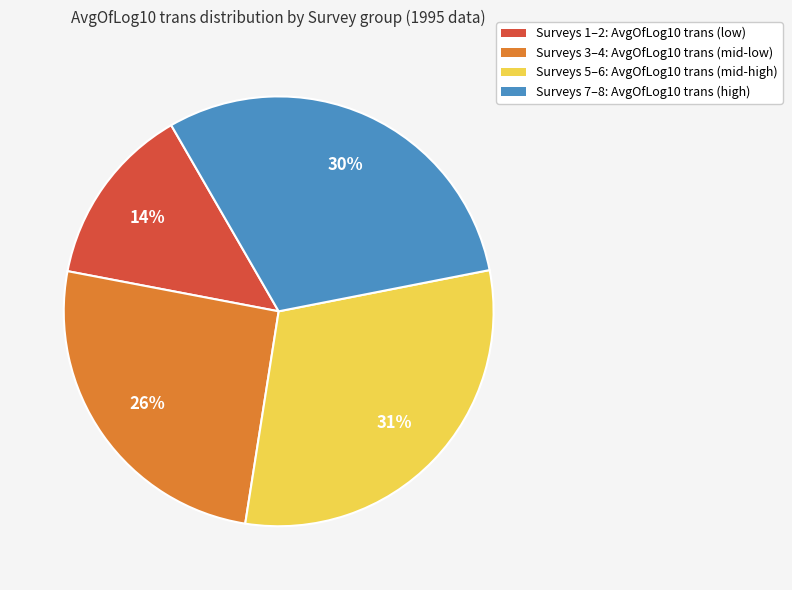

Does any single category account for the majority?

No